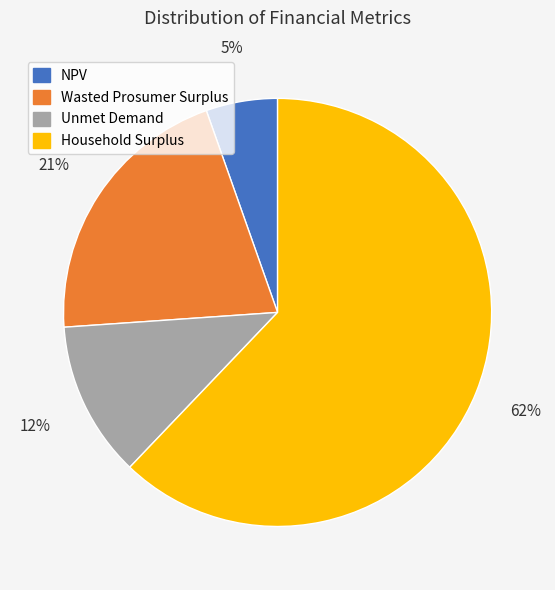

Which has a higher value, Wasted Prosumer Surplus or NPV?

Wasted Prosumer Surplus